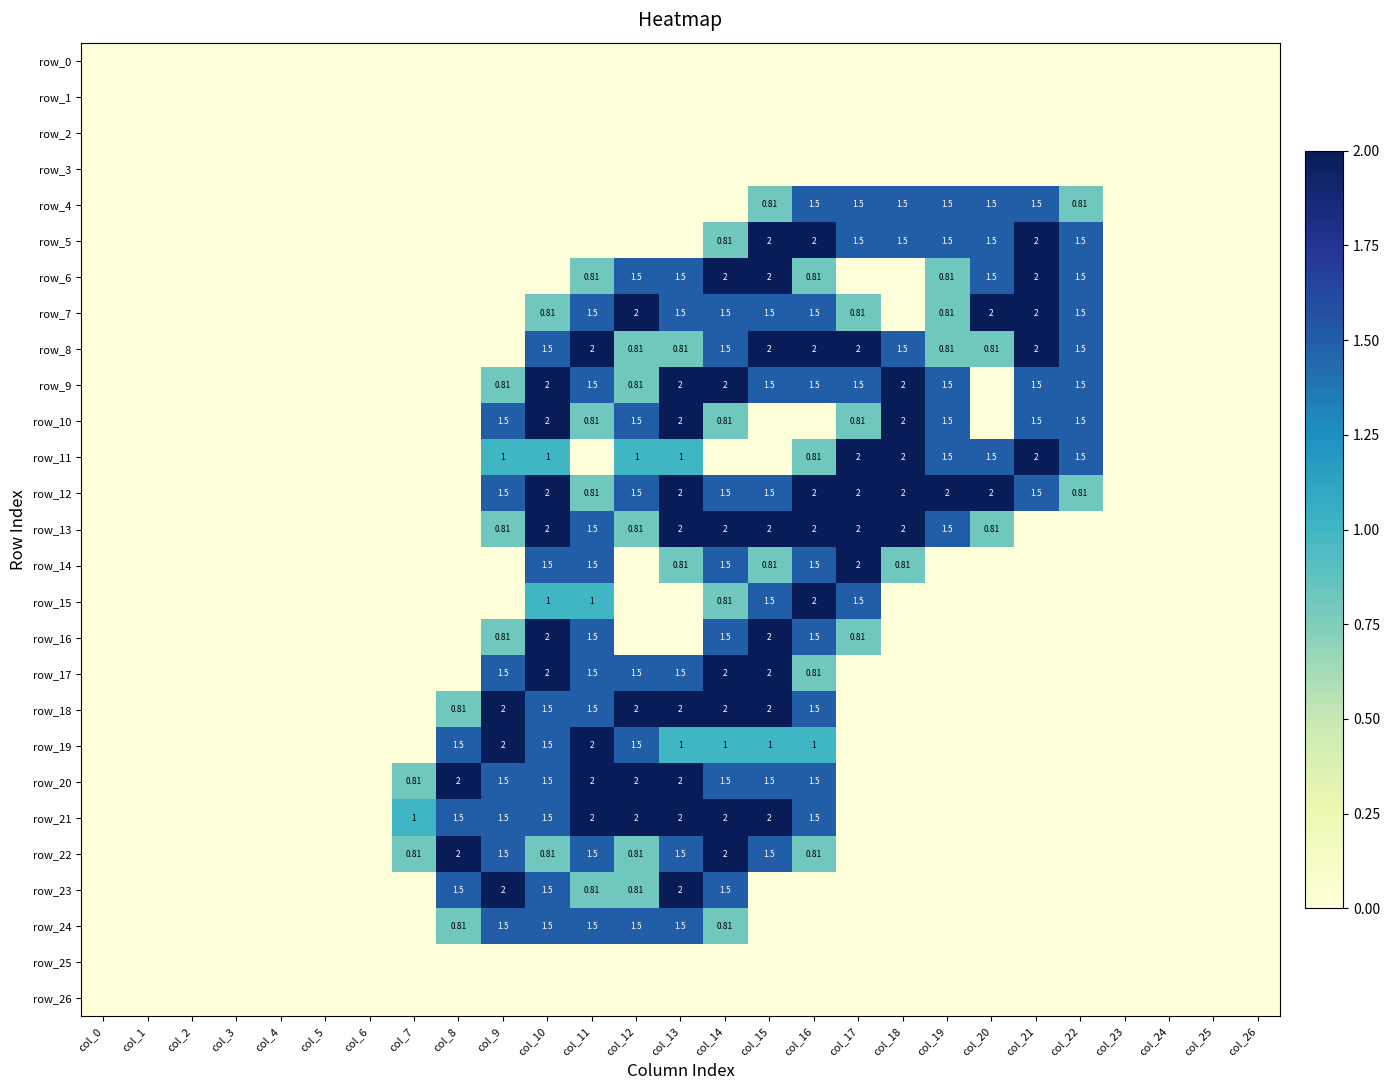

Between col_8 and col_25, which series saw the biggest shift?

row_20